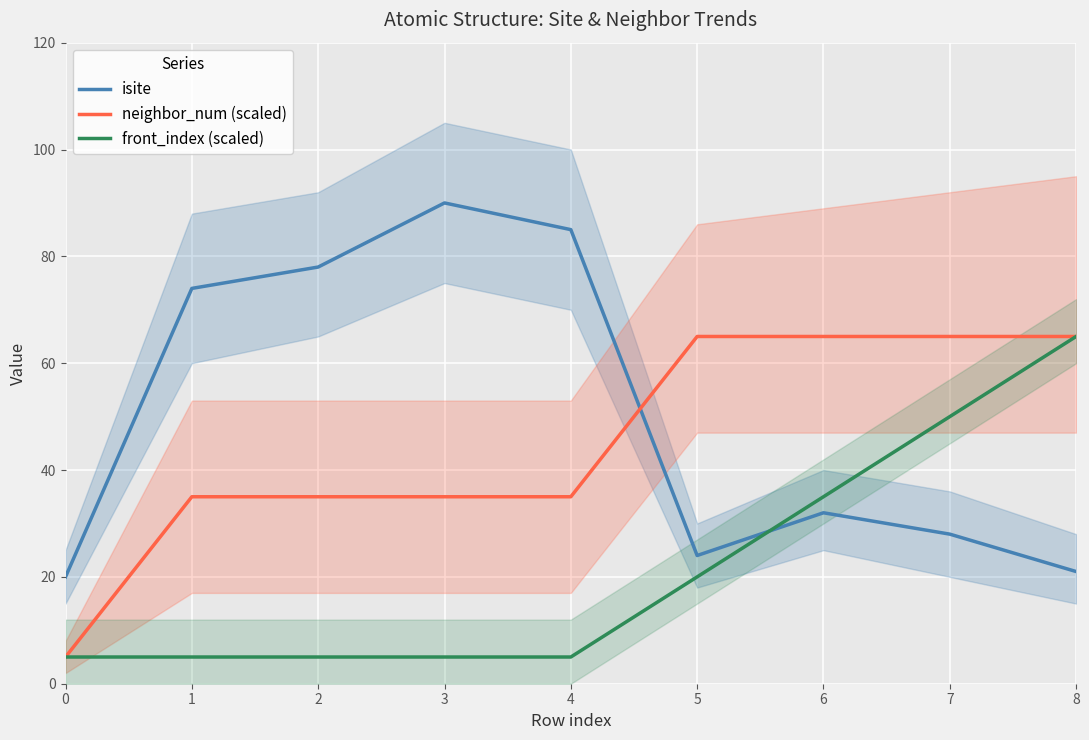

After their last crossing, which series has the higher values: front_index (scaled) or isite?

front_index (scaled)